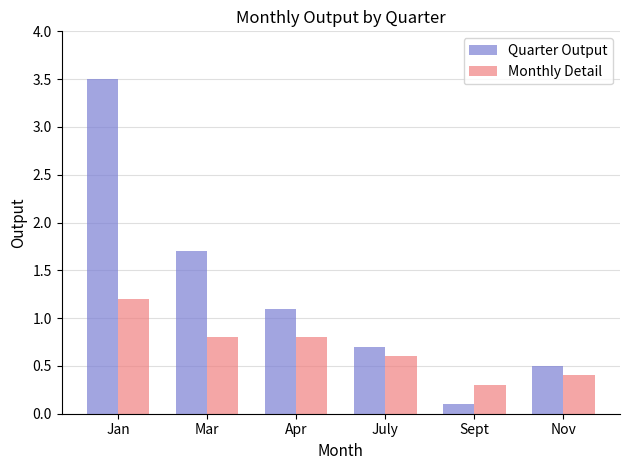

How many bars are there in total?

12